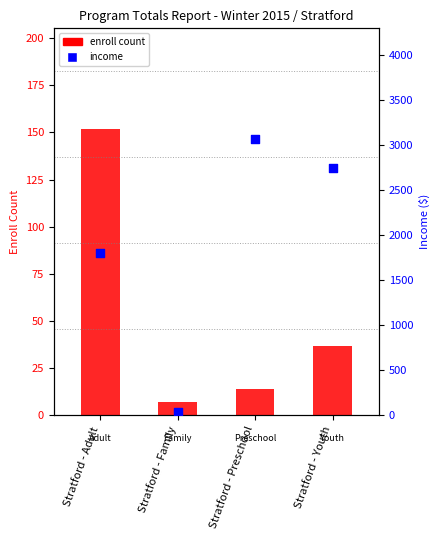

At which category is the sum across all series the highest?

Stratford - Preschool